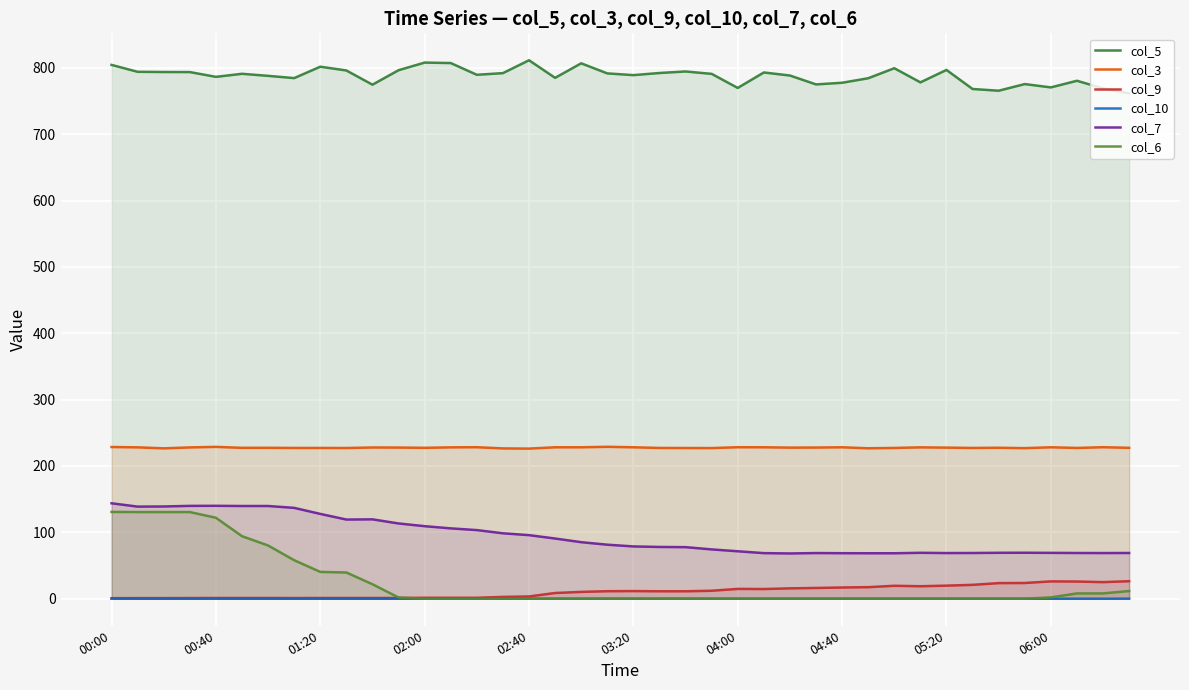

Is the value of col_9 at 02:40 greater than the value of col_5 at 00:00?

No